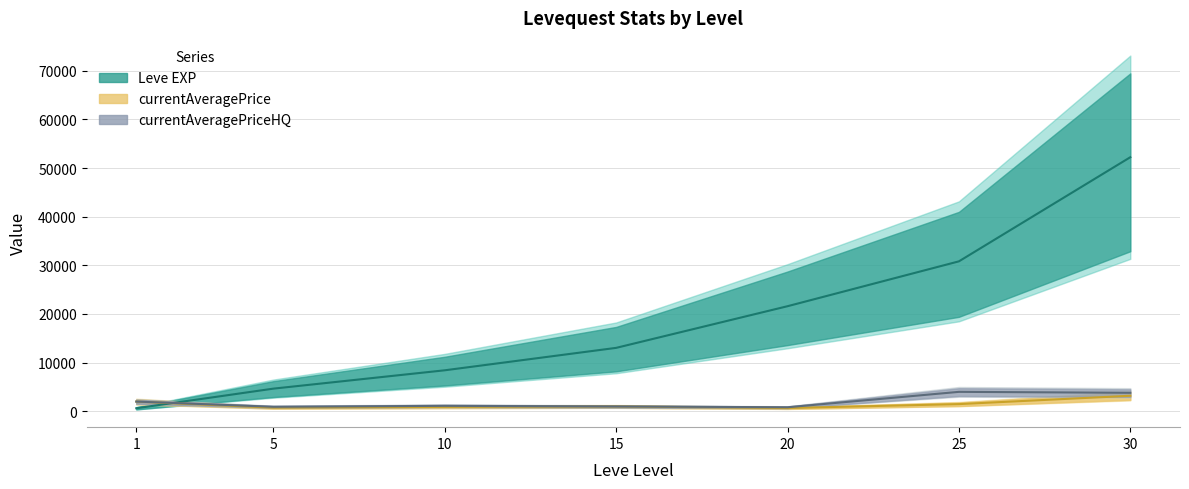

How many distinct data groups are displayed?

3